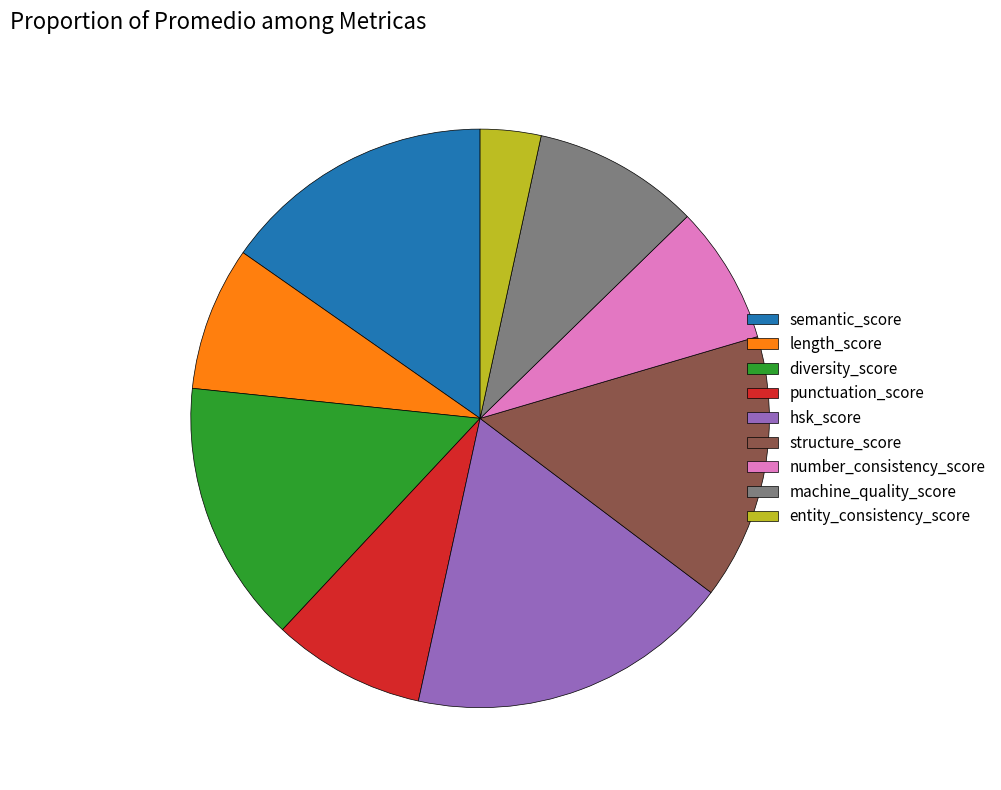

The structure_score slice represents 4% of the pie. True or false?

False